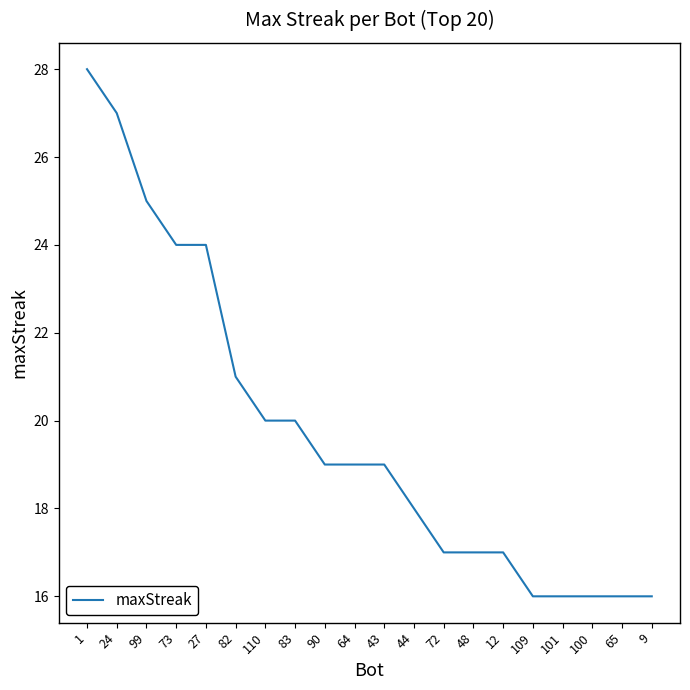

What is the greatest value displayed?

28